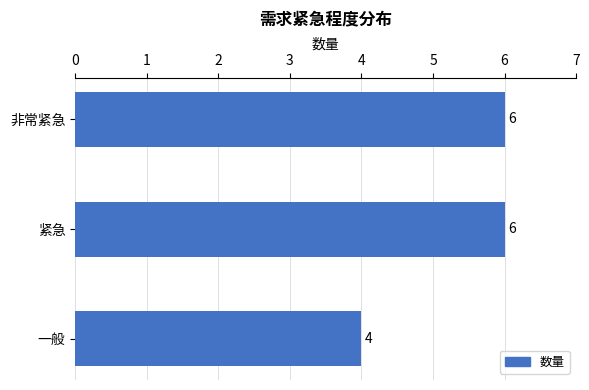

What is the sum of all values?

16